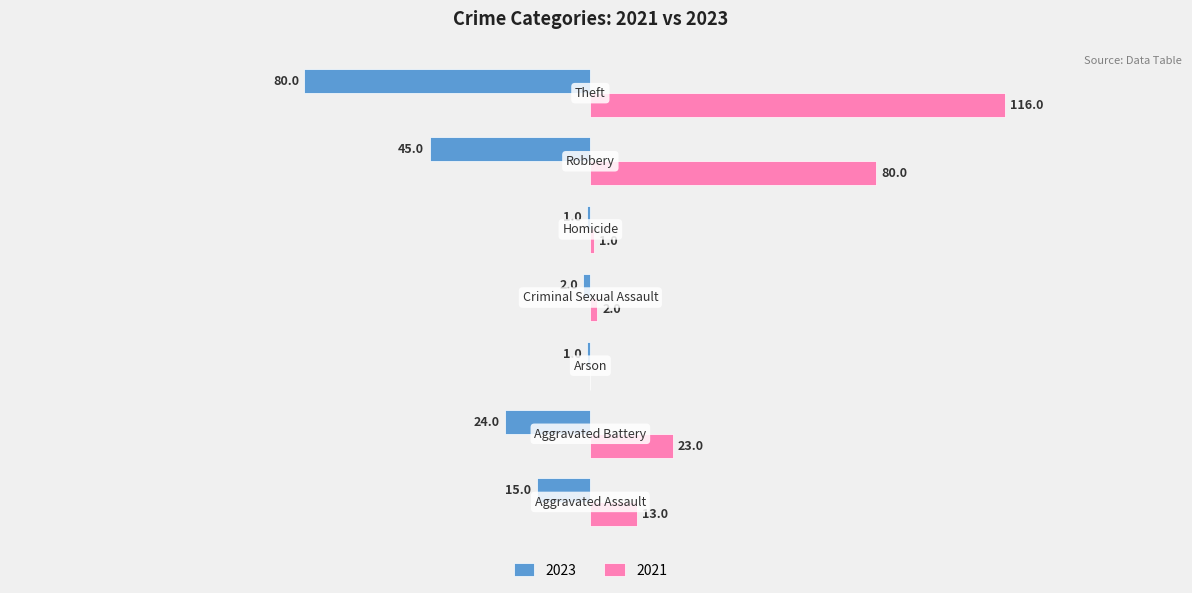

What are all the series names shown in the legend?

2023, 2021